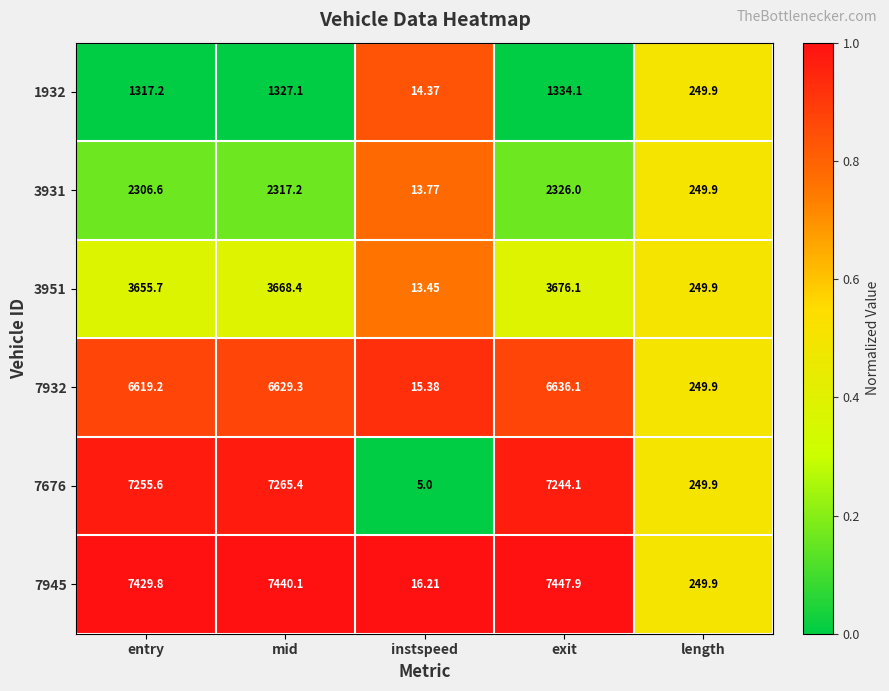

Which category has the lowest value across all series?

instspeed